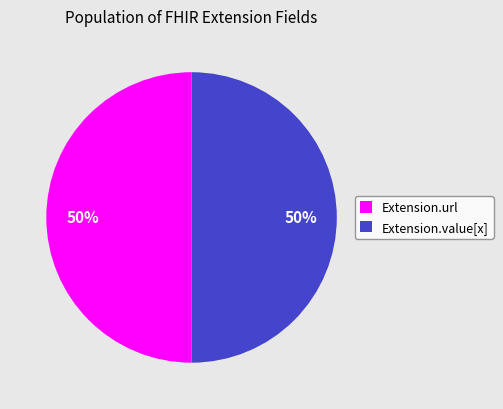

Count the number of slices in the pie.

2